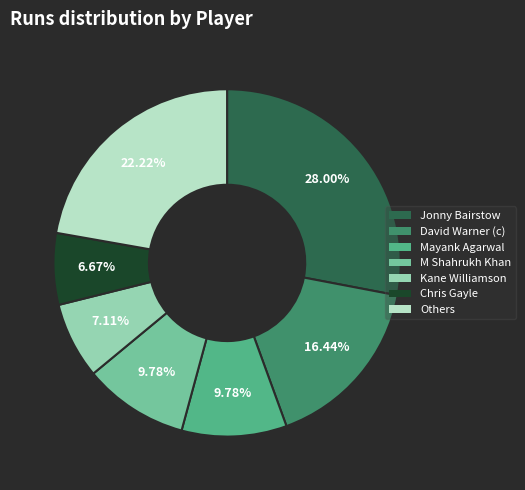

Is there a majority slice in this chart?

No